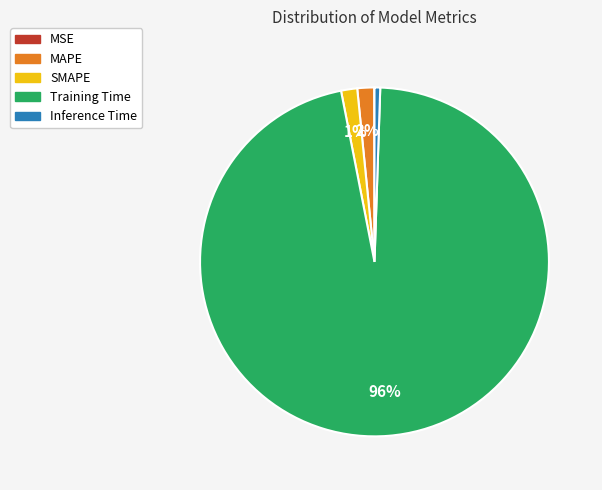

True or false: Training Time accounts for 96% of the total.

True